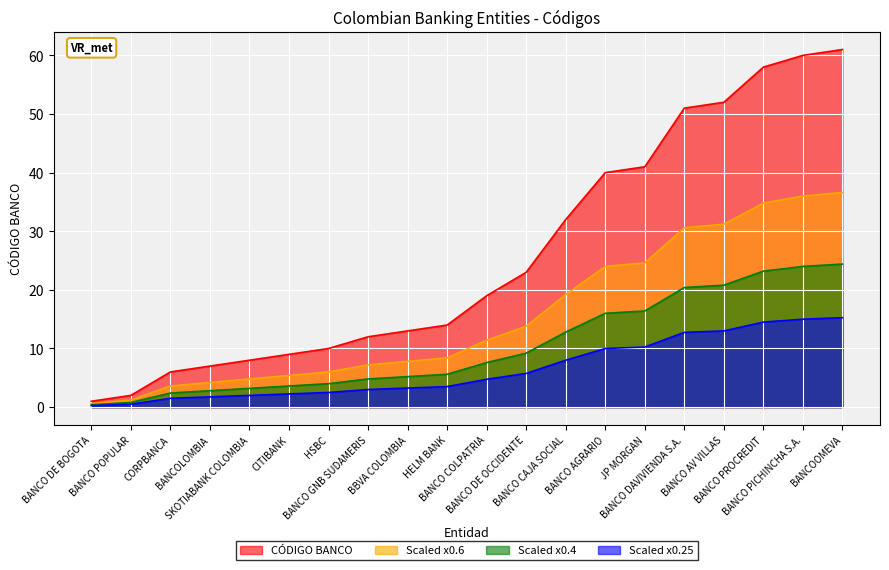

Where does the data first go above 19?

BANCO DE OCCIDENTE